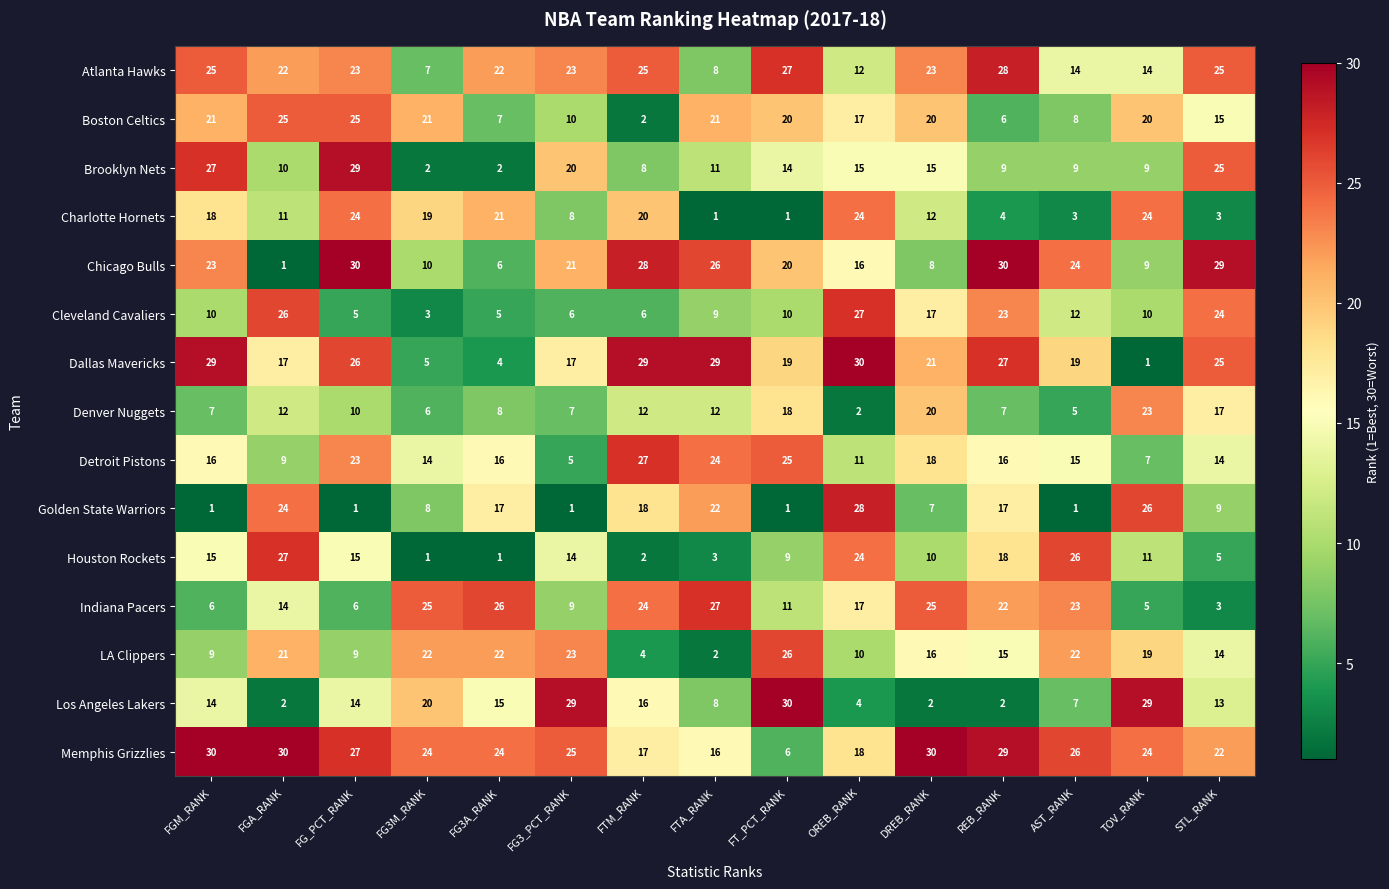

Where is Chicago Bulls nearest to the value 15?

OREB_RANK